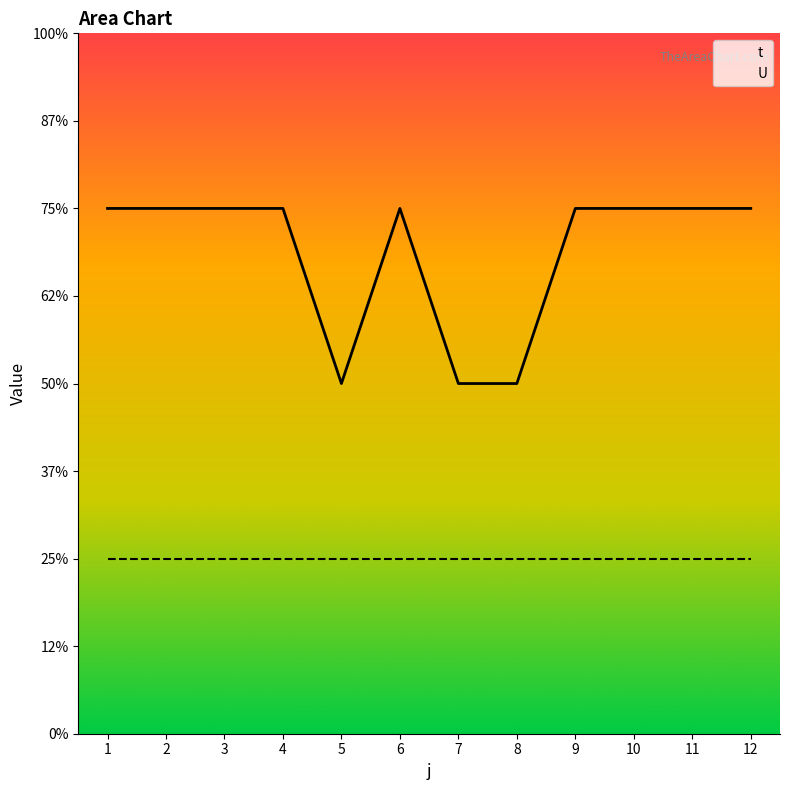

Rank the categories by value from lowest to highest.

5, 7, 8, 1, 2, 3, 4, 6, 9, 10, 11, 12